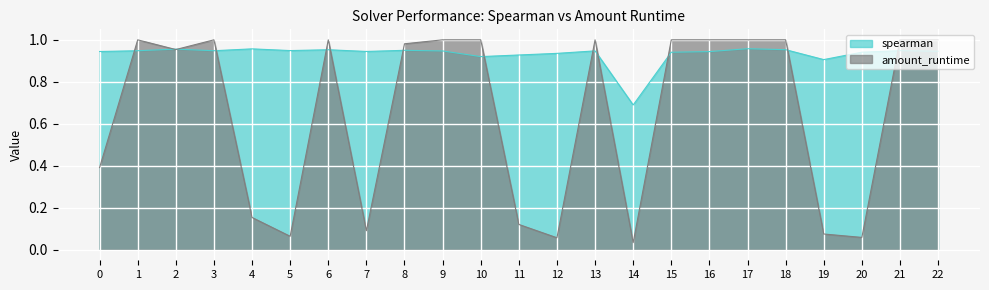

True or false: amount_runtime and spearman cross at least once.

True